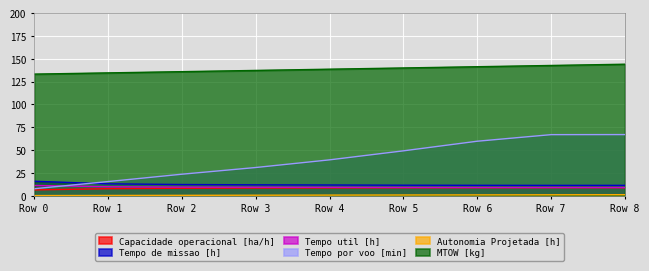

Reading left to right, what are all the values shown in this chart?

Capacidade operacional [ha/h]: 0=6.3	1=7.7	2=8.2	3=8.4	4=8.5	5=8.7	6=8.8	7=8.8	8=8.8
Tempo de missao [h]: 0=15.8	1=13.0	2=12.2	3=11.9	4=11.7	5=11.5	6=11.4	7=11.3	8=11.3
Tempo util [h]: 0=11.2	1=9.8	2=9.4	3=9.3	4=9.2	5=9.0	6=8.9	7=8.9	8=8.9
Tempo por voo [min]: 0=7.7	1=15.5	2=23.5	3=30.9	4=39.3	5=49.1	6=59.7	7=66.9	8=67.0
Autonomia Projetada [h]: 0=0.1	1=0.3	2=0.4	3=0.5	4=0.6	5=0.8	6=0.9	7=1.0	8=1.1
MTOW [kg]: 0=133.2	1=134.6	2=135.9	3=137.2	4=138.6	5=139.9	6=141.3	7=142.7	8=144.1